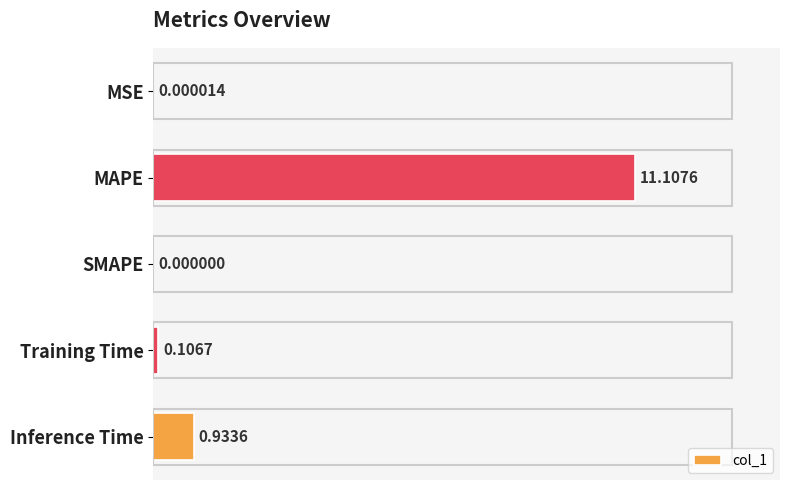

At which category does the chart reach its peak across all series?

MAPE